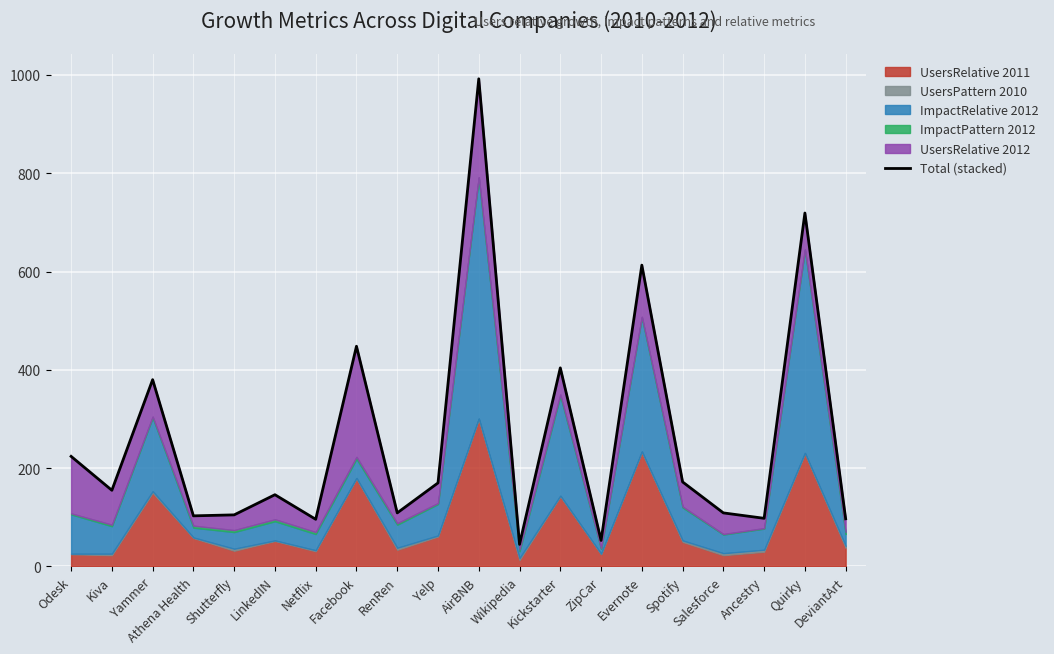

List the labels in order of value, smallest first.

Wikipedia, ZipCar, Netflix, DeviantArt, Ancestry, Athena Health, Shutterfly, RenRen, Salesforce, LinkedIN, Kiva, Yelp, Spotify, Odesk, Yammer, Kickstarter, Facebook, Evernote, Quirky, AirBNB